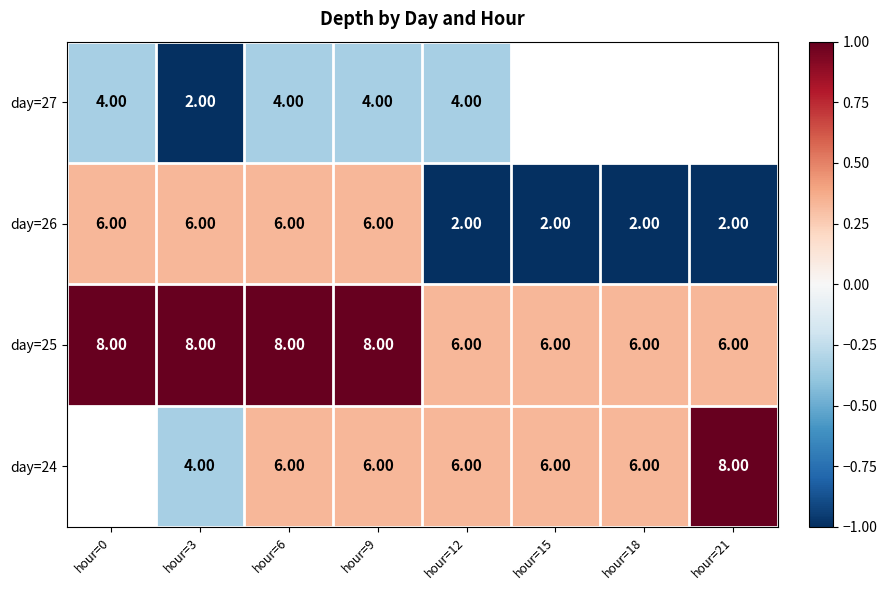

Is it true that day=25 equals 1.5 at hour=3?

False